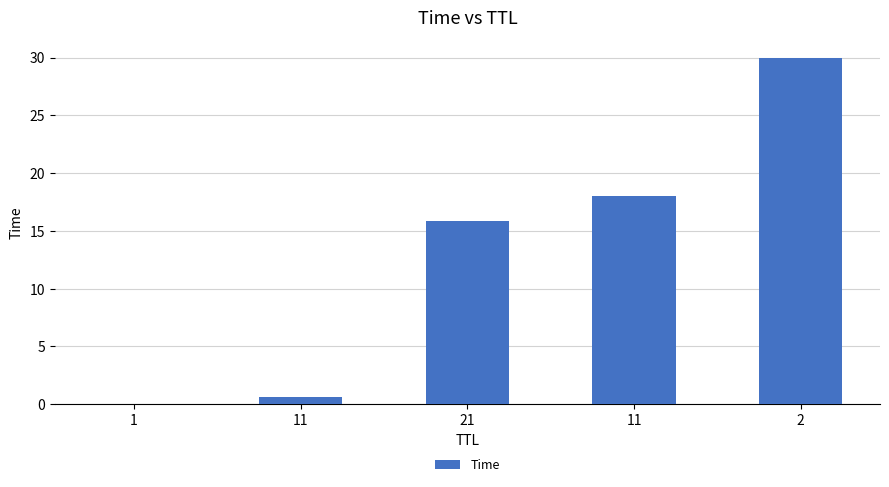

Rank the categories by value from highest to lowest.

2, 11, 21, 11, 1